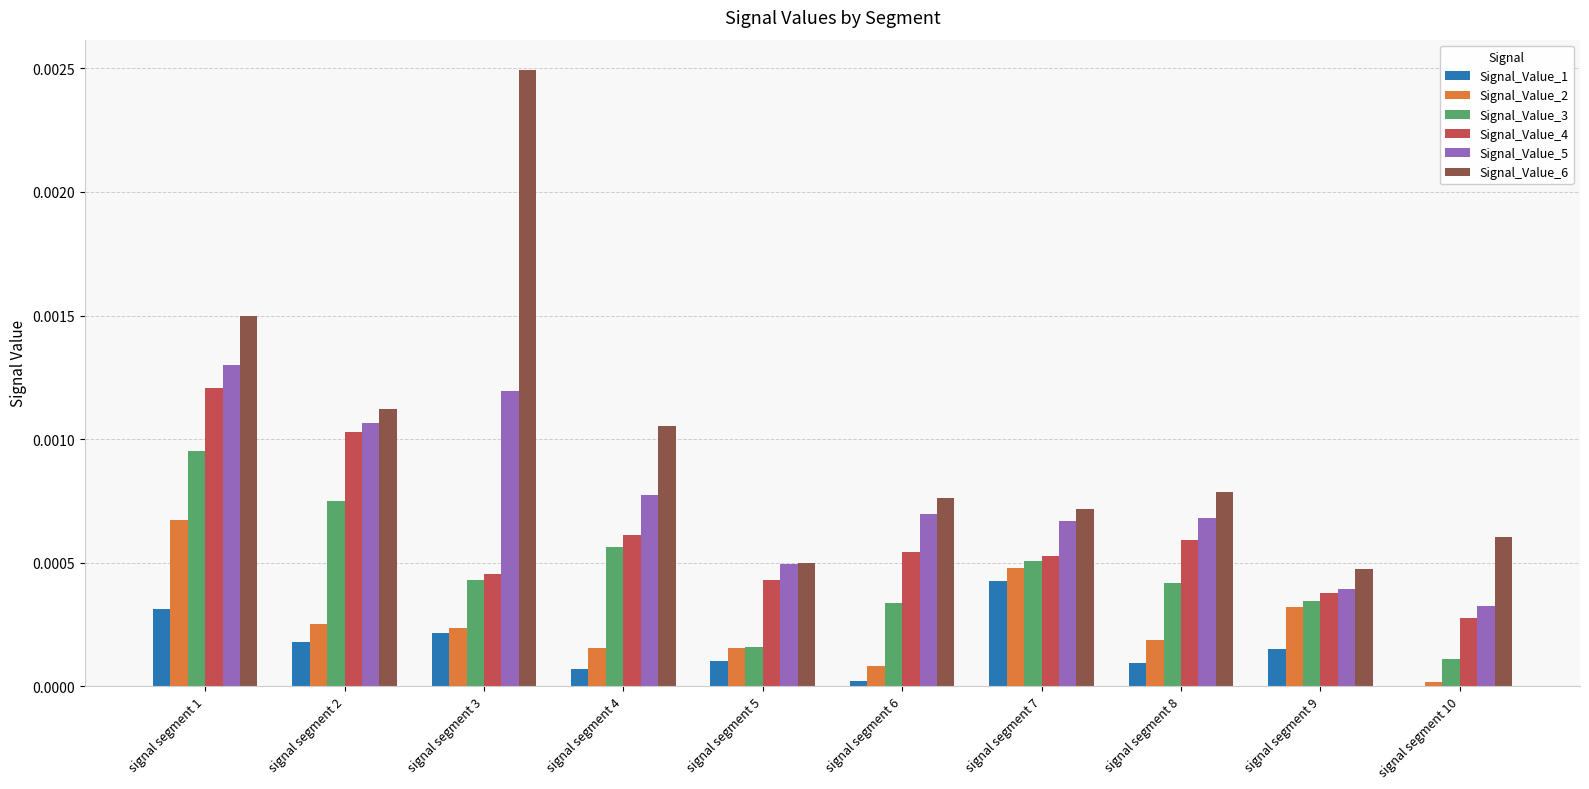

Is it true that Signal_Value_5 equals 0.0 at signal segment 2?

True